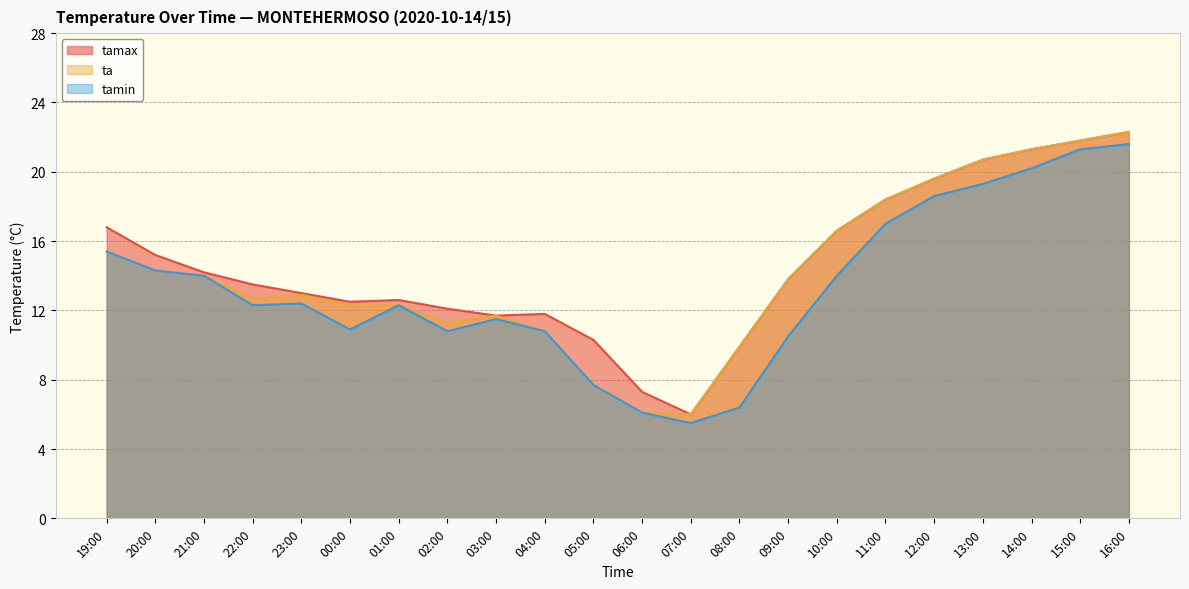

True or false: tamin and tamax intersect in this chart.

False